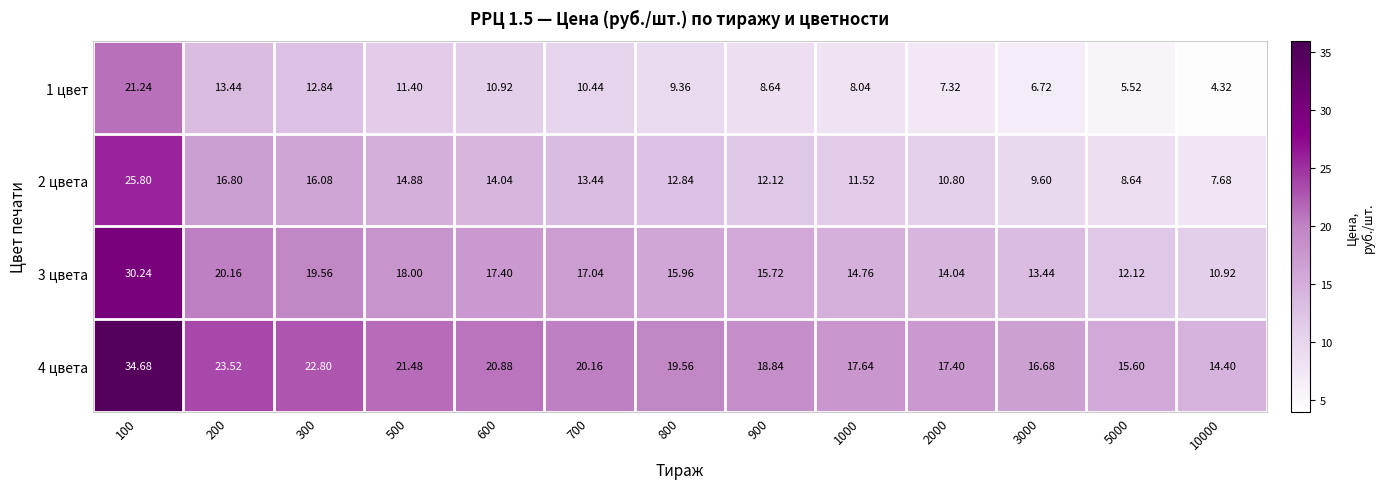

Is the value of 4 цвета at 300 greater than the value of 2 цвета at 500?

Yes